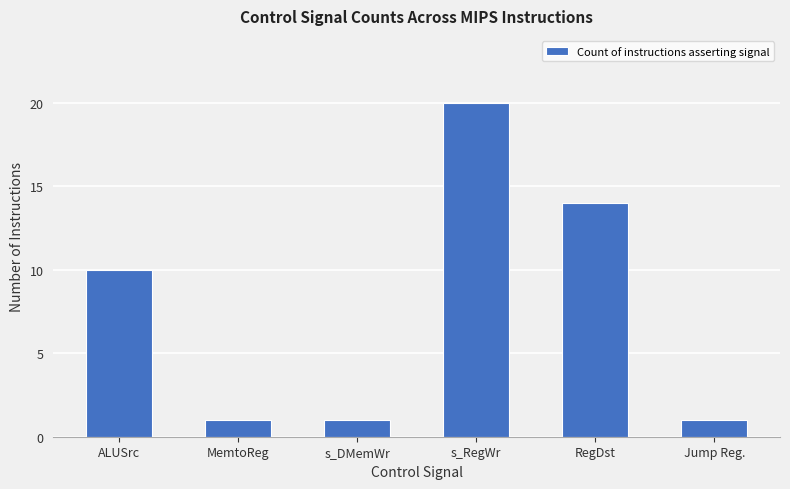

What is the label of the 5th bar from the left?

RegDst